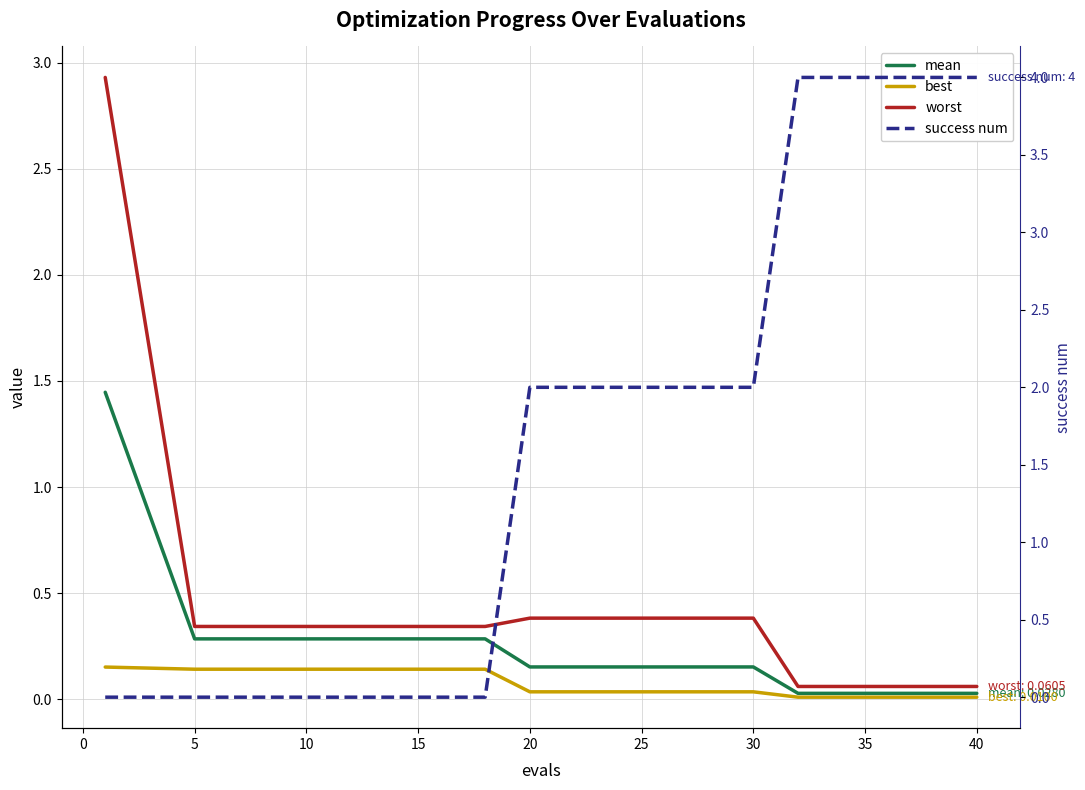

Between 30 and 15, which is larger?

15